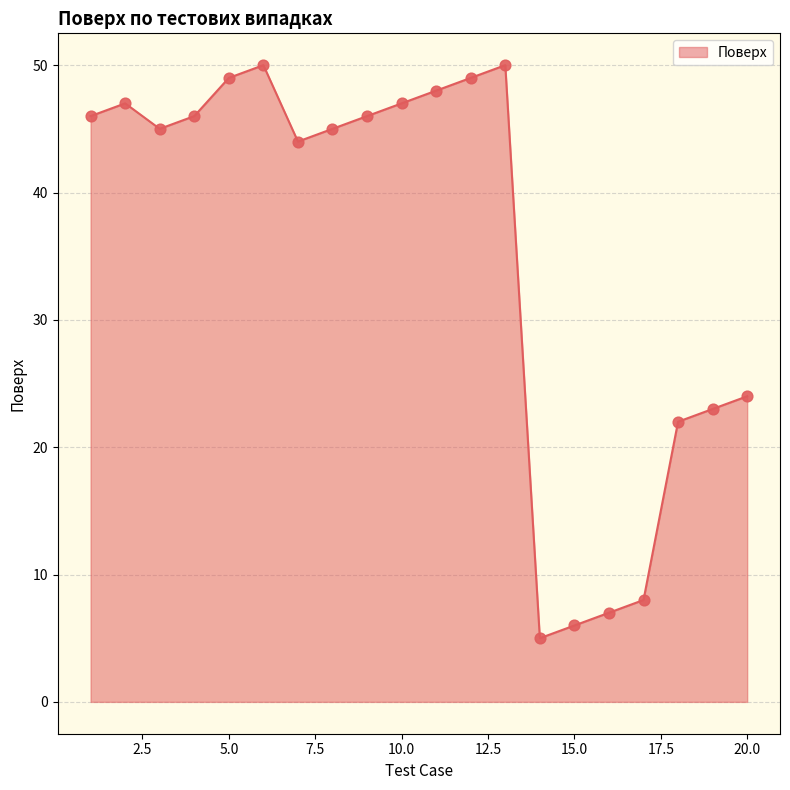

What is the difference between the maximum and minimum values?

45